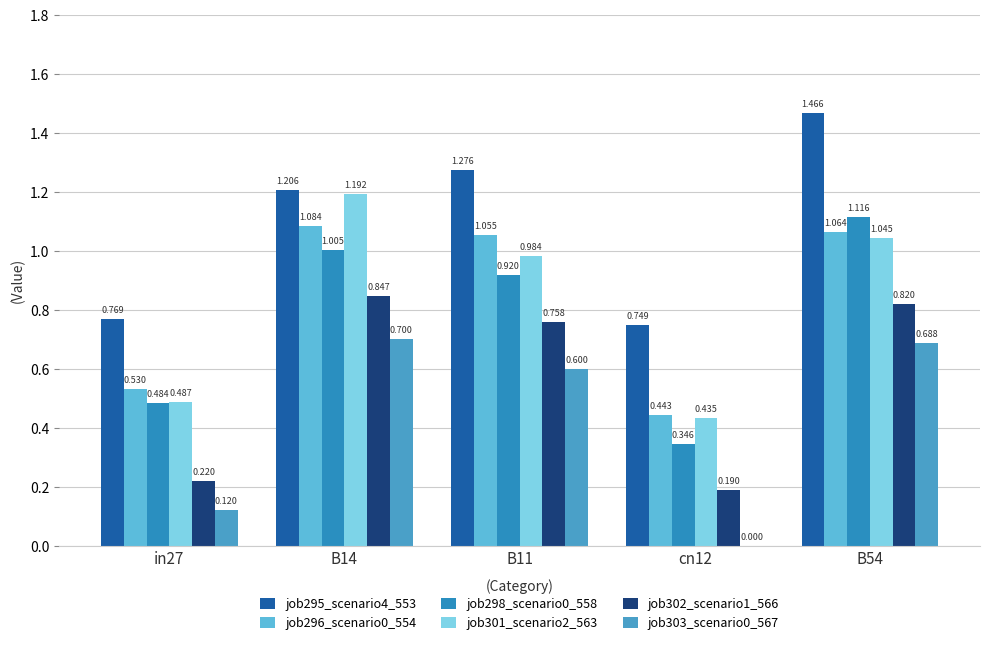

The value of job298_scenario0_558 at in27 is 0.7. True or false?

False